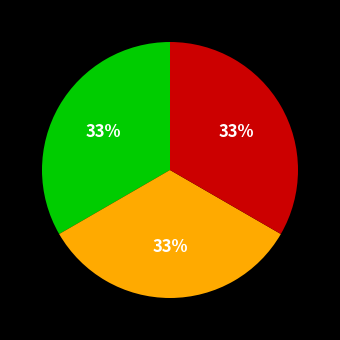

To the nearest percent, what is the average slice percentage?

33%